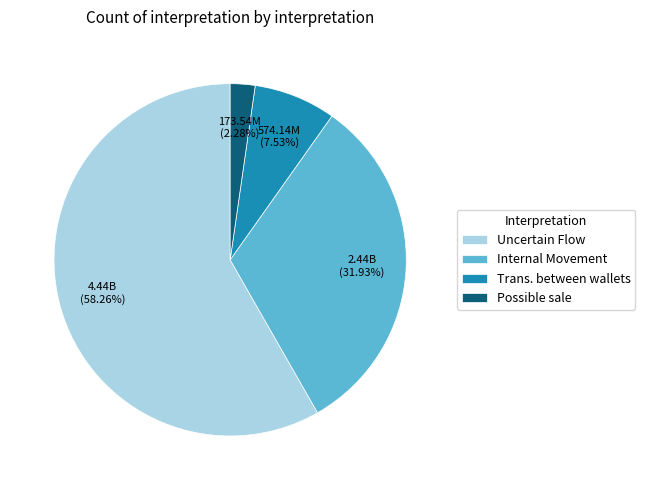

Is the sum of Internal Movement and Possible sale greater than half?

No